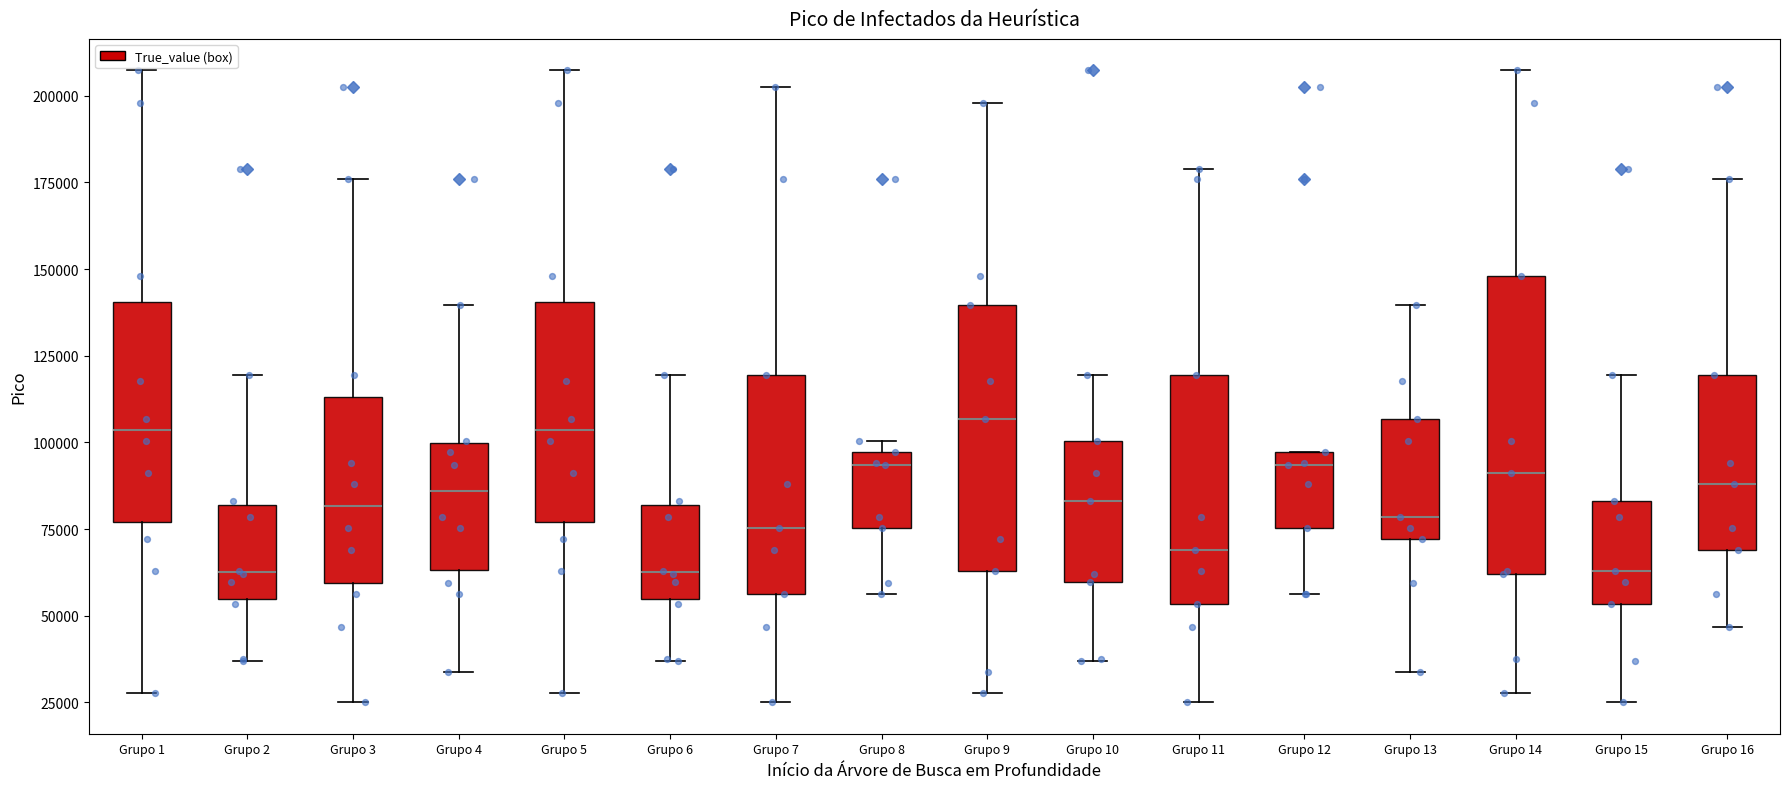

Reading left to right, transcribe this box plot: for each box, give where its median line is, the range the box spans, and where its two whiskers end, as read against the y-axis. The values are not printed on the chart, so give them approximately, as read against the axis.

Grupo 1: median 105000, box 75000 to 140000, whiskers 30000 to 205000
Grupo 2: median 65000, box 55000 to 80000, whiskers 35000 to 120000
Grupo 3: median 80000, box 60000 to 115000, whiskers 25000 to 175000
Grupo 4: median 85000, box 65000 to 100000, whiskers 35000 to 140000
Grupo 5: median 105000, box 75000 to 140000, whiskers 30000 to 205000
Grupo 6: median 65000, box 55000 to 80000, whiskers 35000 to 120000
Grupo 7: median 75000, box 55000 to 120000, whiskers 25000 to 205000
Grupo 8: median 95000 (just below the box's upper edge), box 75000 to 95000, whiskers 55000 to 100000
Grupo 9: median 105000, box 65000 to 140000, whiskers 30000 to 200000
Grupo 10: median 85000, box 60000 to 100000, whiskers 35000 to 120000
Grupo 11: median 70000, box 55000 to 120000, whiskers 25000 to 180000
Grupo 12: median 95000 (just below the box's upper edge), box 75000 to 95000, whiskers 55000 to 95000
Grupo 13: median 80000, box 70000 to 105000, whiskers 35000 to 140000
Grupo 14: median 90000, box 60000 to 150000, whiskers 30000 to 205000
Grupo 15: median 65000, box 55000 to 85000, whiskers 25000 to 120000
Grupo 16: median 90000, box 70000 to 120000, whiskers 45000 to 175000